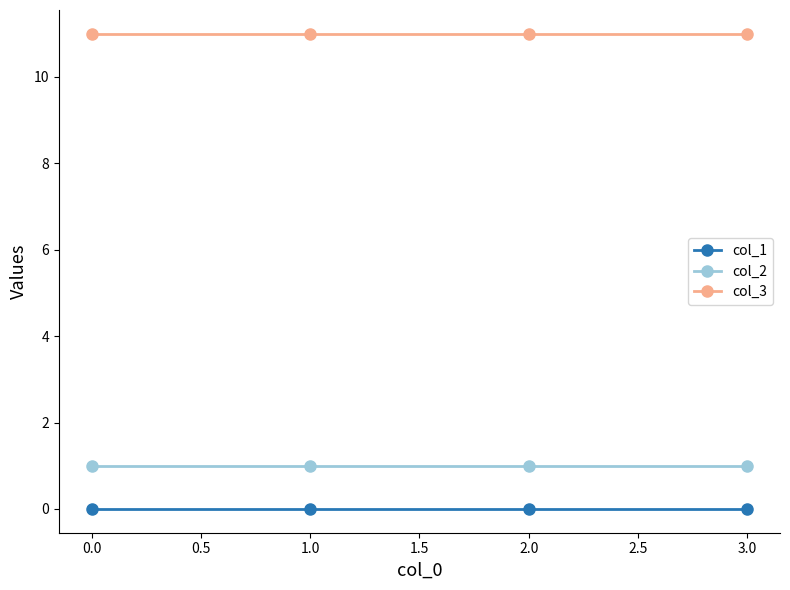

True or false: col_1 and col_2 intersect in this chart.

False